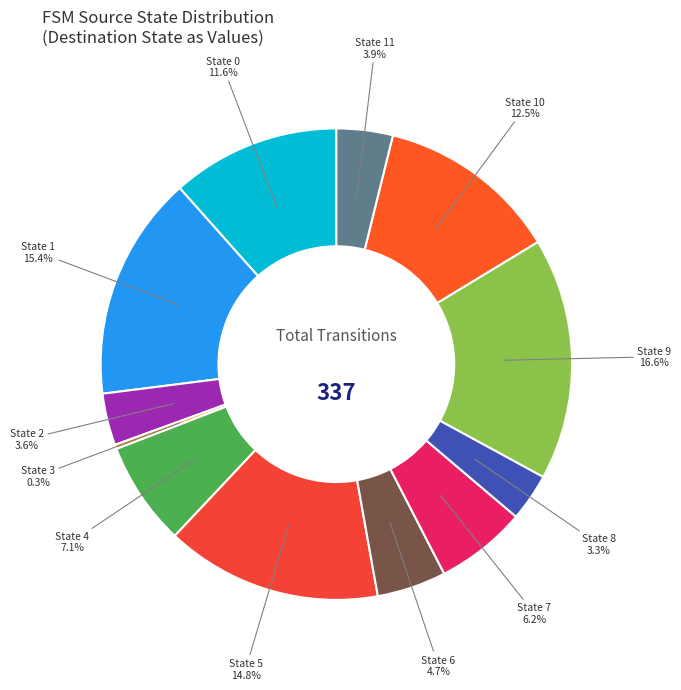

Which category has the smallest portion of the pie?

State 3